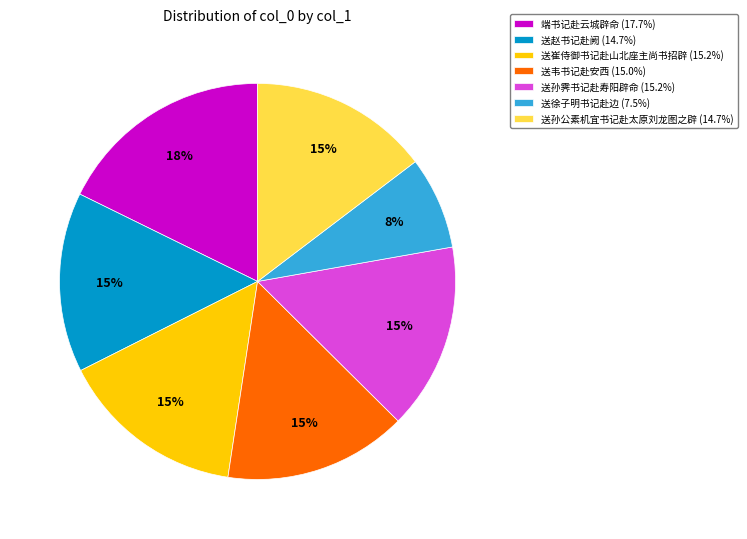

To the nearest percent, what percentage of the pie is 送赵书记赴阙 (14.7%)?

15%